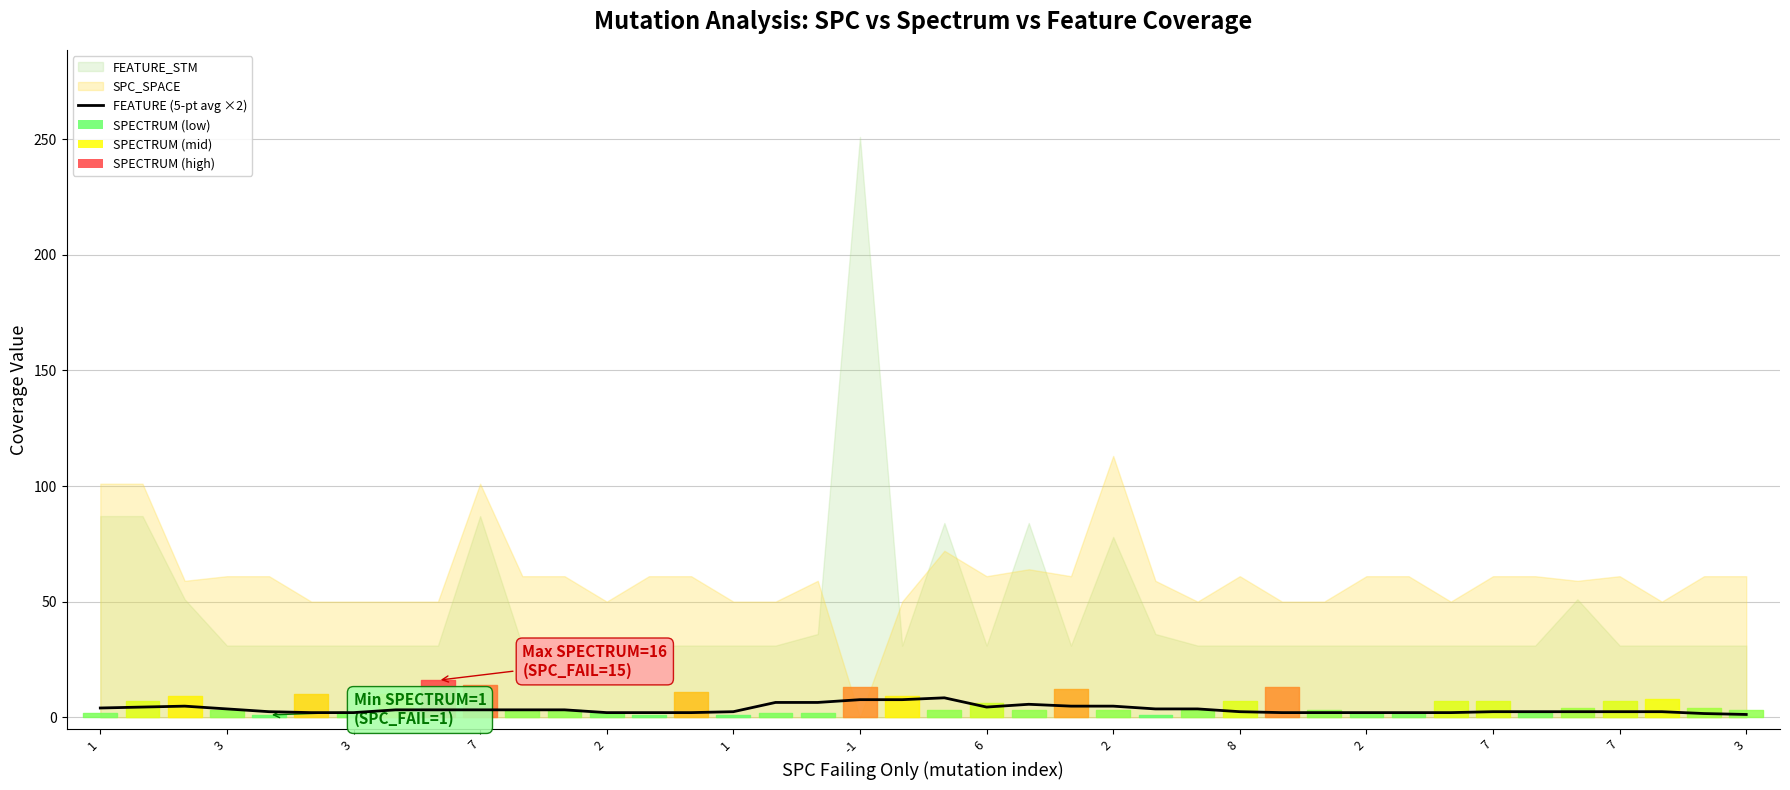

The value at 2 is 4.8. True or false?

True